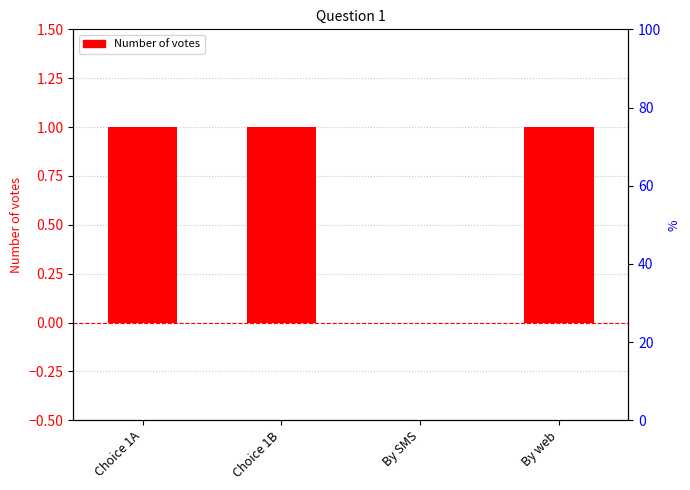

Reading left to right, extract all data points from this chart.

1	1	0	1